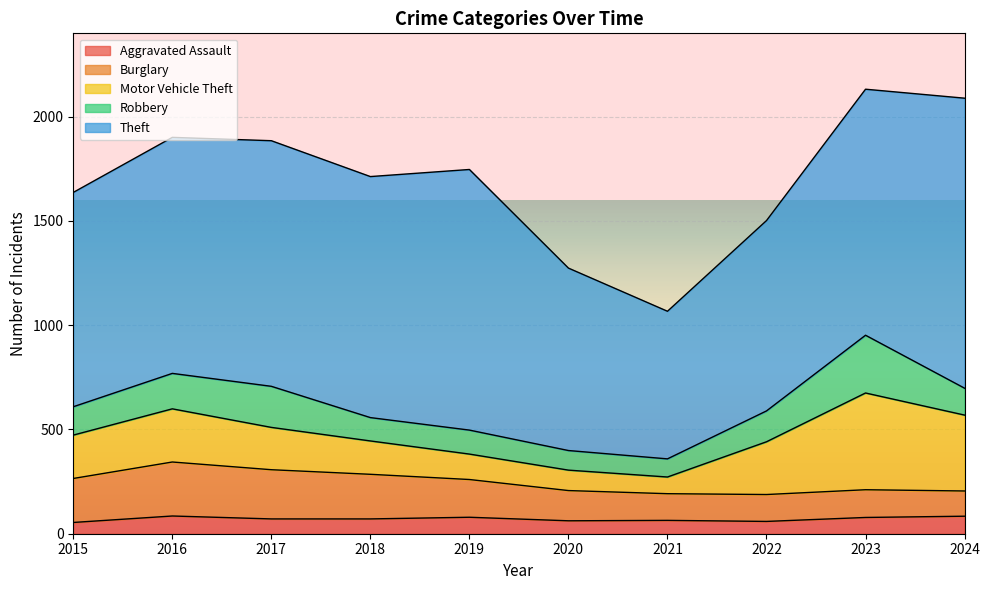

At which label does Robbery reach its minimum?

2021